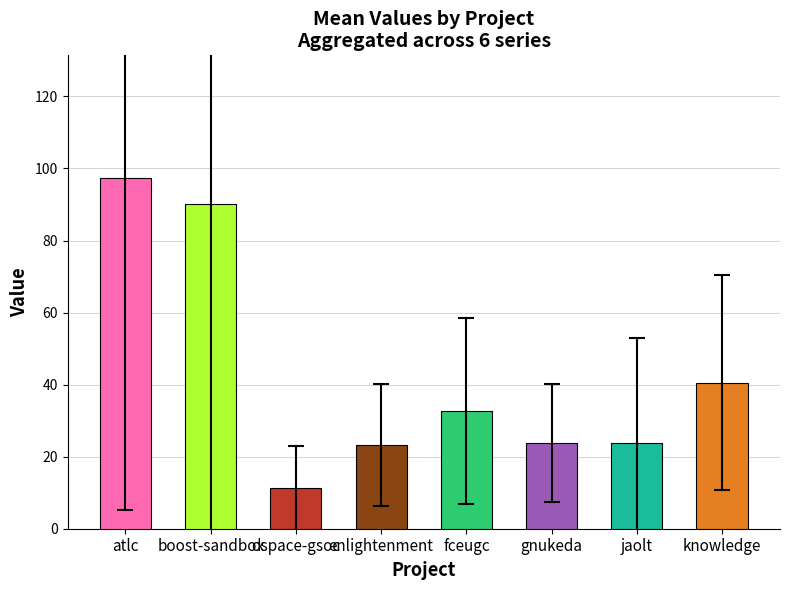

The value at dspace-gsoc is 11.2. True or false?

True